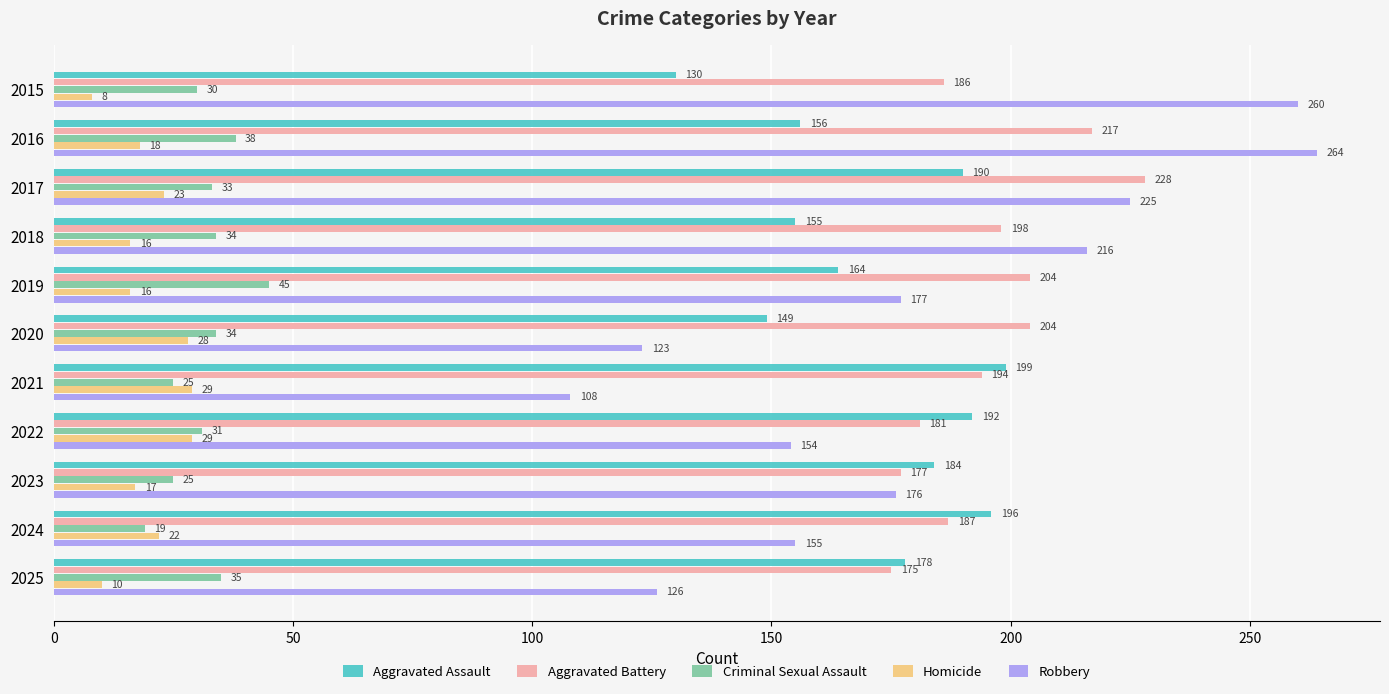

Rank the series at 2015 from lowest to highest value.

Homicide, Criminal Sexual Assault, Aggravated Assault, Aggravated Battery, Robbery